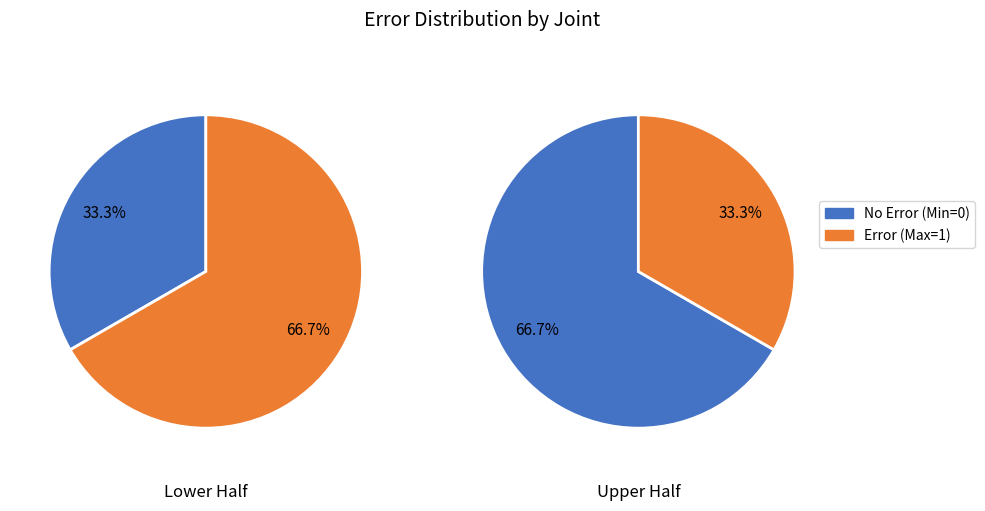

True or false: 4 accounts for 6% of the total.

False